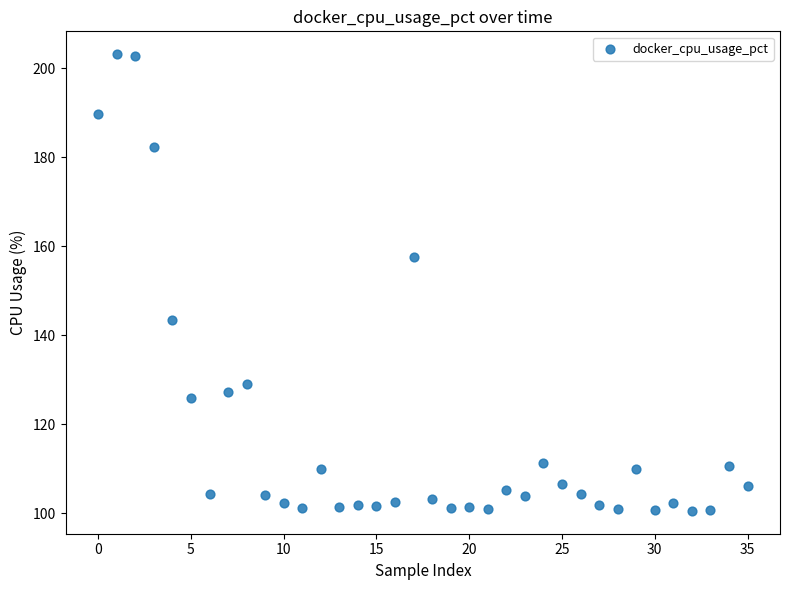

What is the range of Y values (max minus min)?

102.6